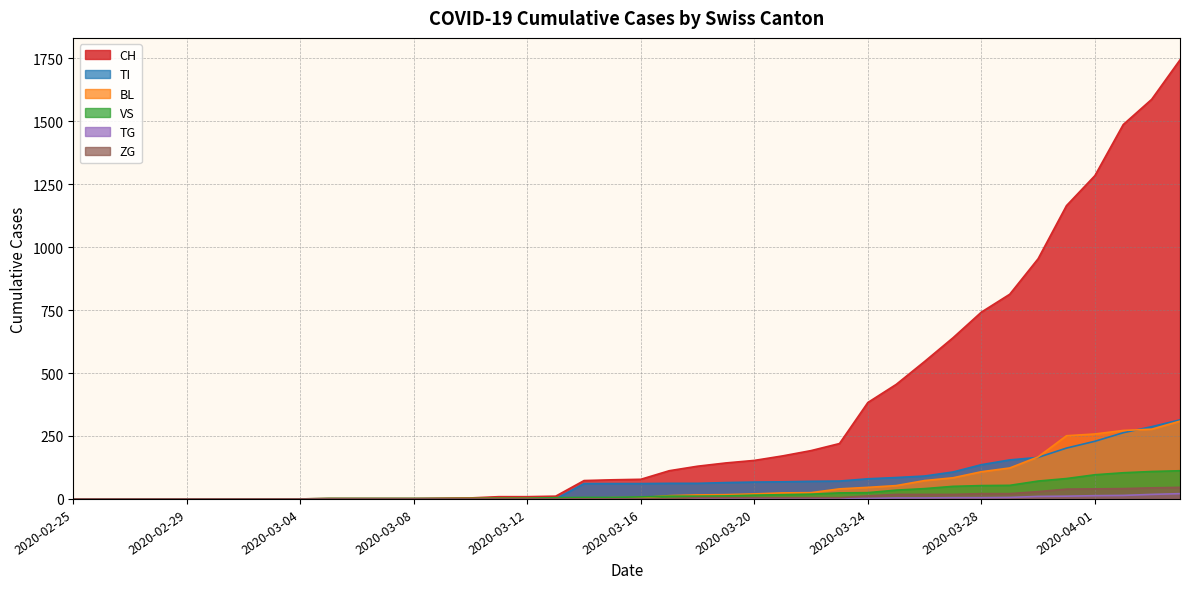

Which series changed the most between 2020-02-29 and 2020-03-01?

CH